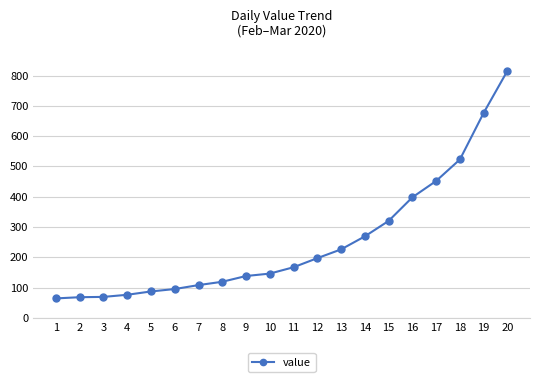

Does the chart have visible grid lines?

Yes